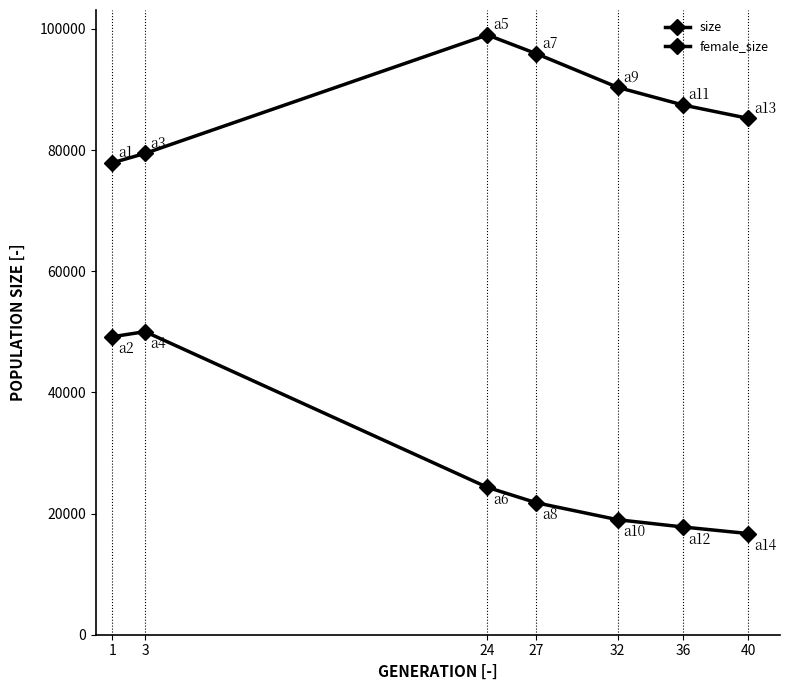

How many distinct data groups are displayed?

2